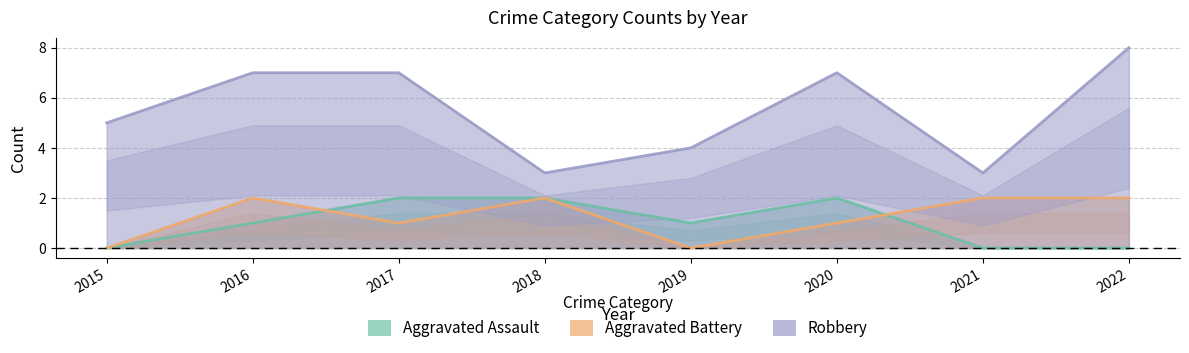

True or false: Robbery and Aggravated Battery intersect in this chart.

False